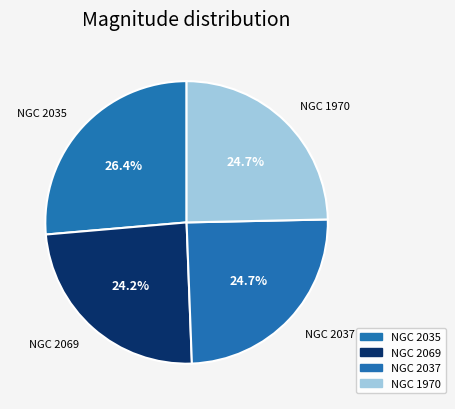

To the nearest percent, what portion does NGC 2035 represent?

26%